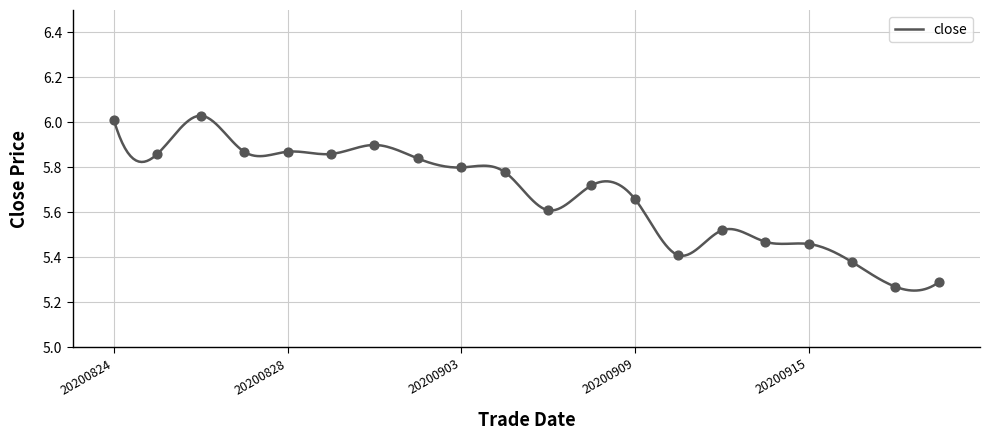

Approximately how many times larger is the value at 20200903 compared to 20200901?

1.0